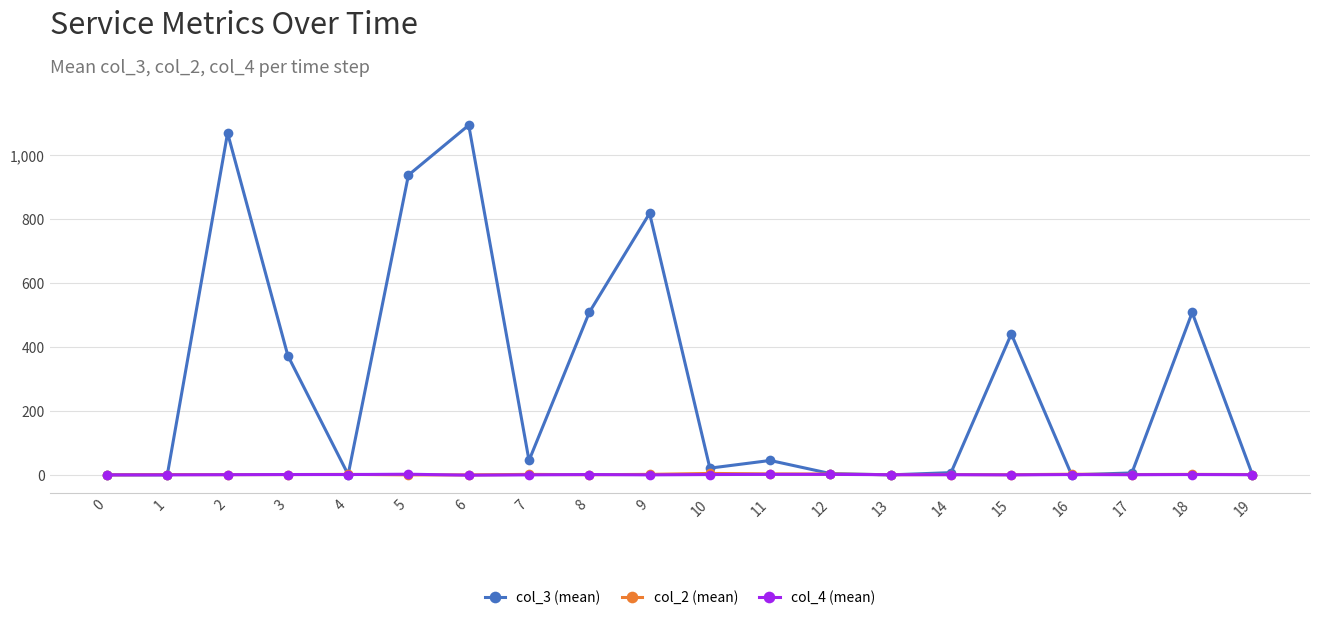

Is this an area chart (filled region under the line)?

No